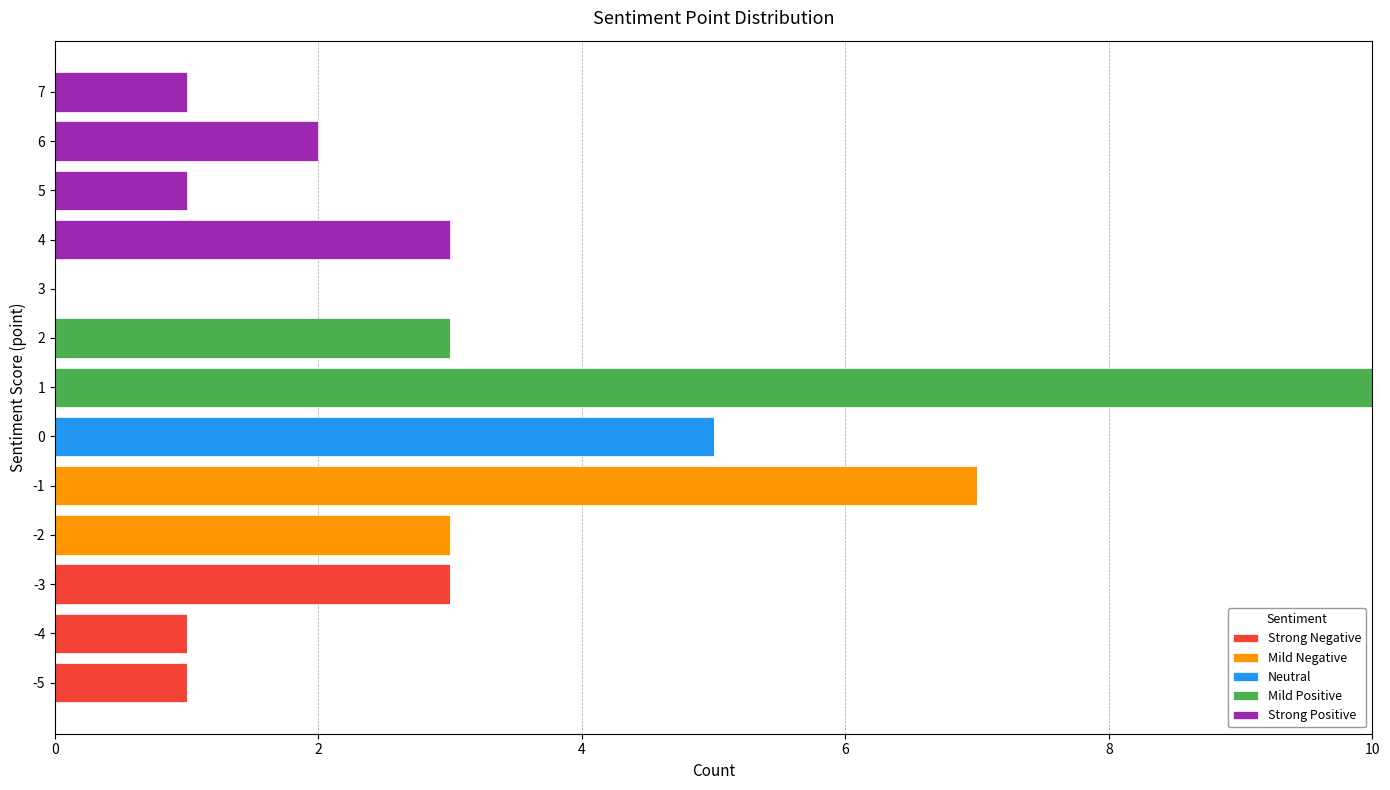

What is the label of the 12th bar from the right?

2